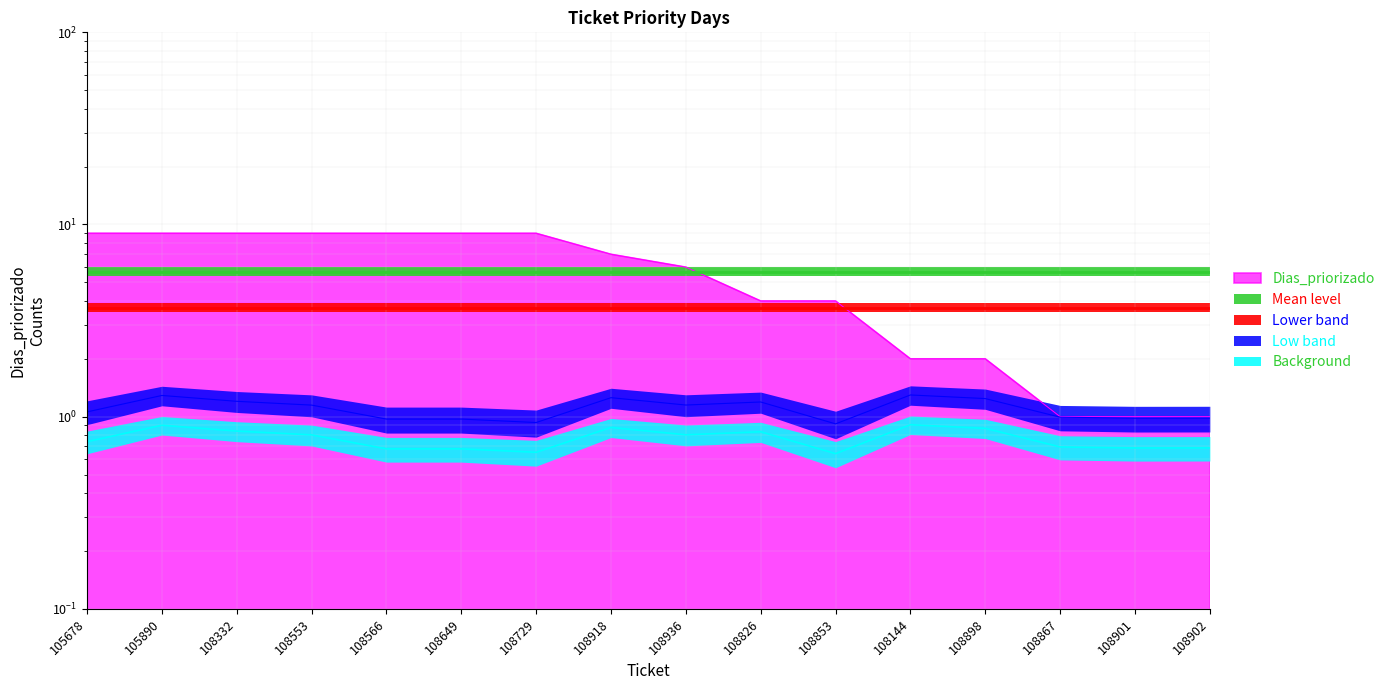

What is the ratio of the value at 108649 to the value at 108729?

1.0